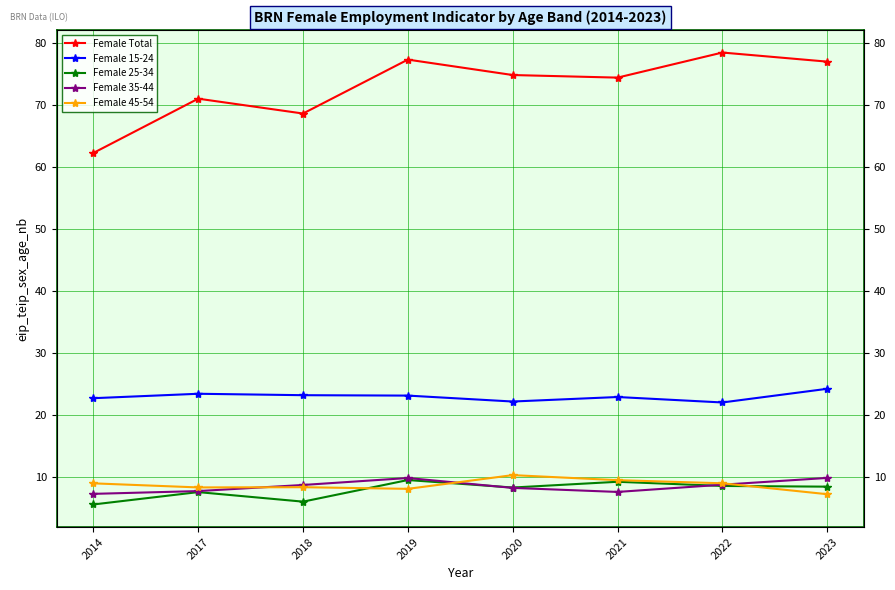

What is the smallest value displayed?

5.5